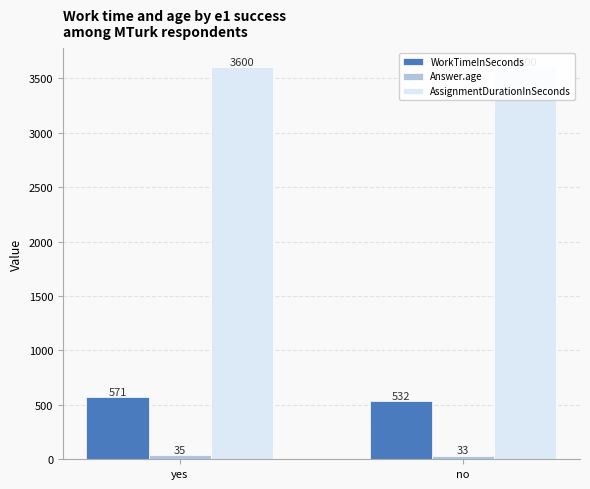

Reading left to right, list all the values displayed in this chart.

WorkTimeInSeconds: 571	532
Answer.age: 35	33
AssignmentDurationInSeconds: 3600	3600